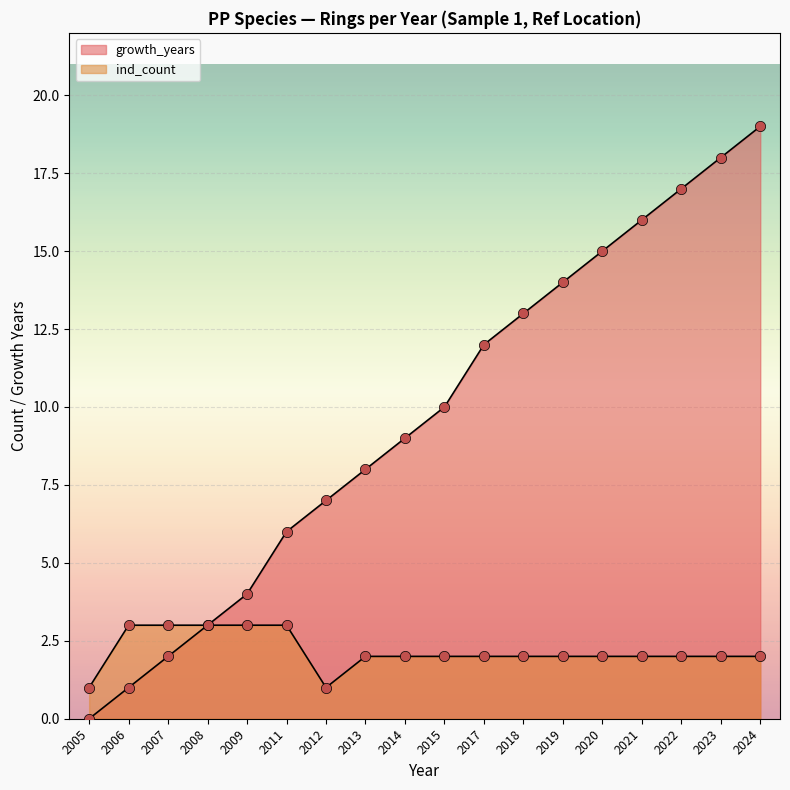

Which series contains the highest Y value?

year